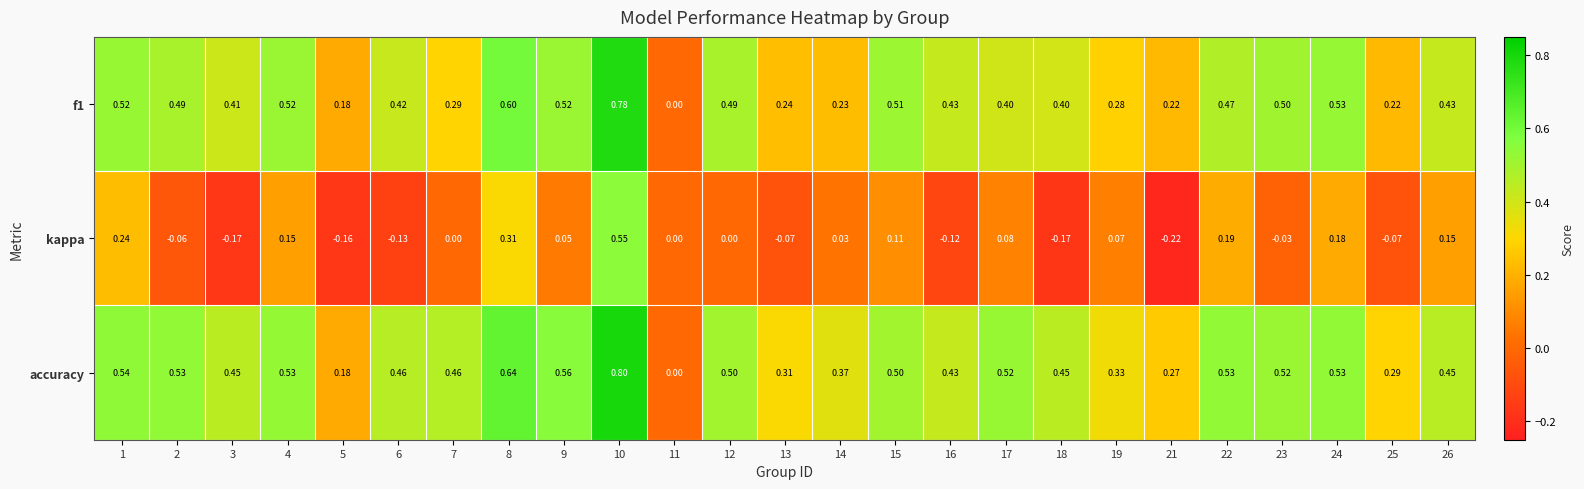

What is the spread (max minus min) of values at 12?

0.5